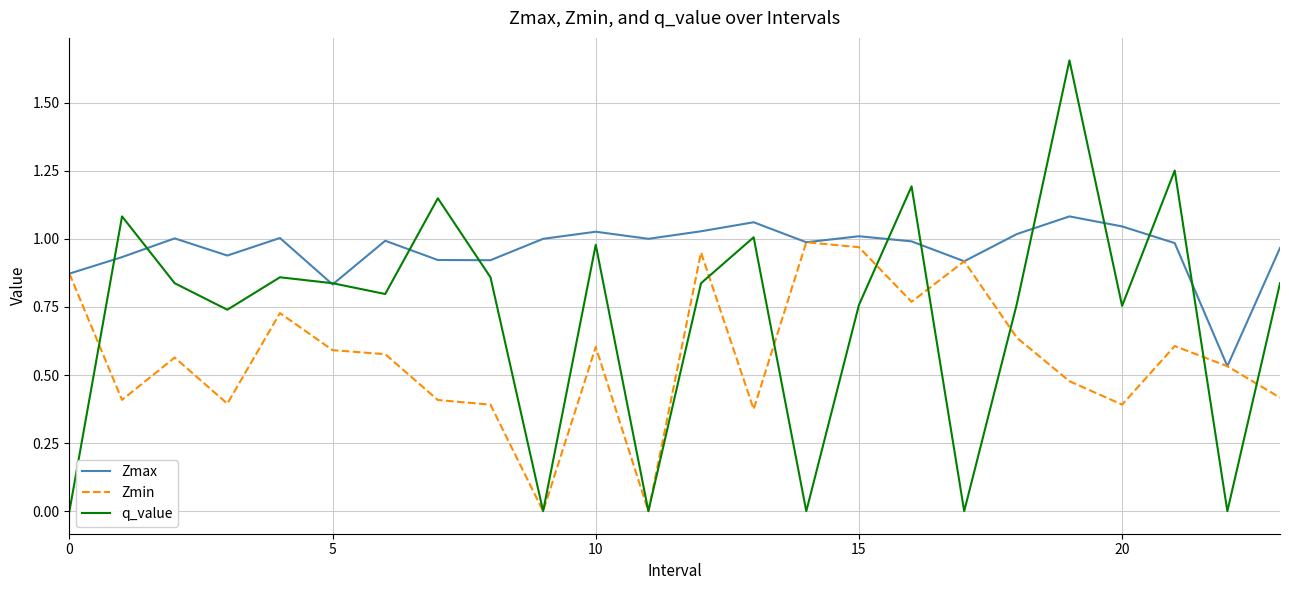

What are all the series names shown in the legend?

Zmax, Zmin, q_value